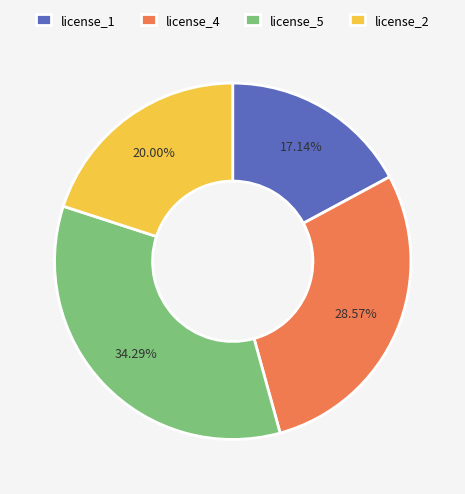

To the nearest percent, what is the difference between the license_5 and license_2 slice percentages?

14%